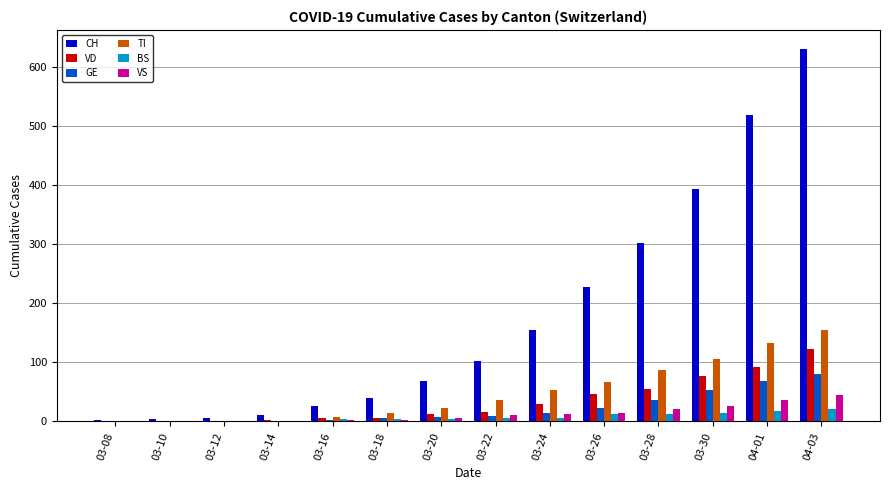

Which series changed the most between 03-08 and 04-03?

CH